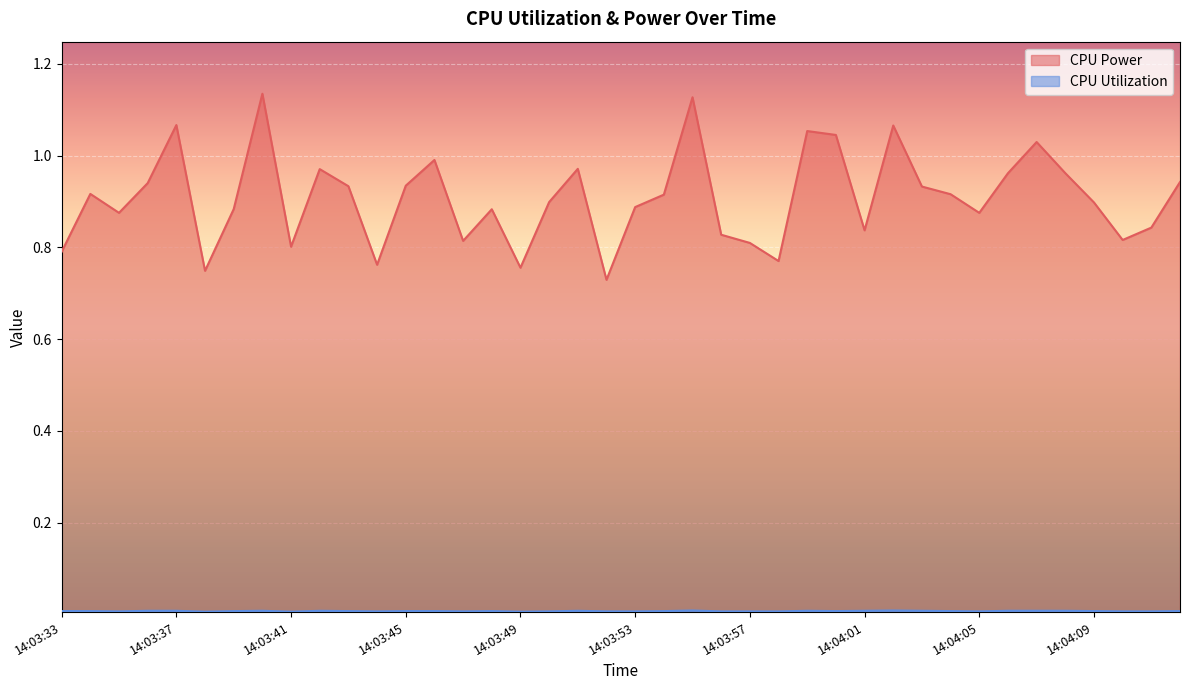

The CPU Power series shows 0.8 at 14:03:47. True or false?

True